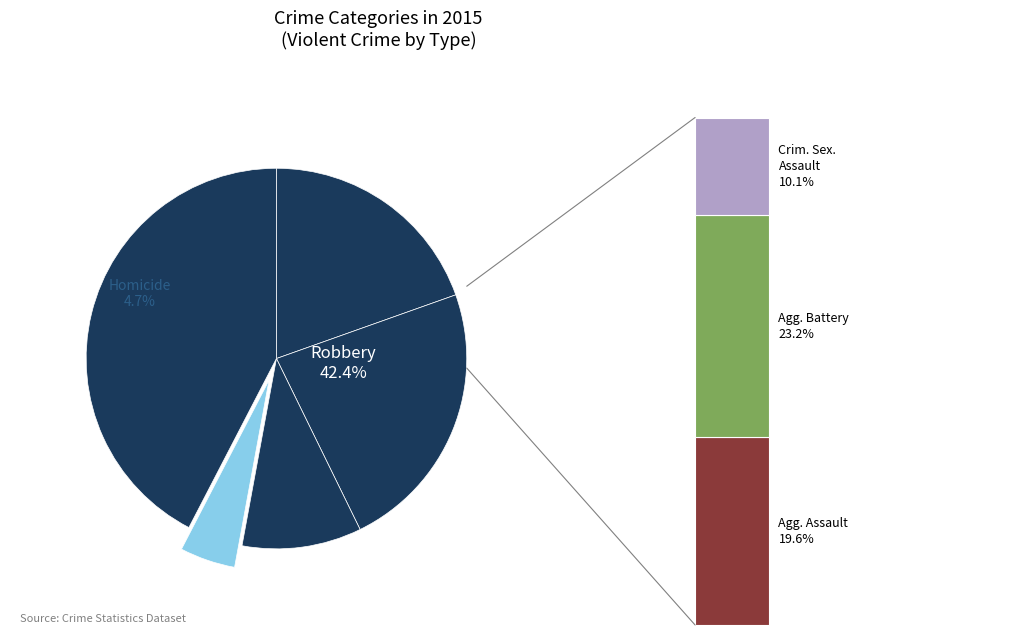

To the nearest percent, what percentage of the pie is Homicide?

5%